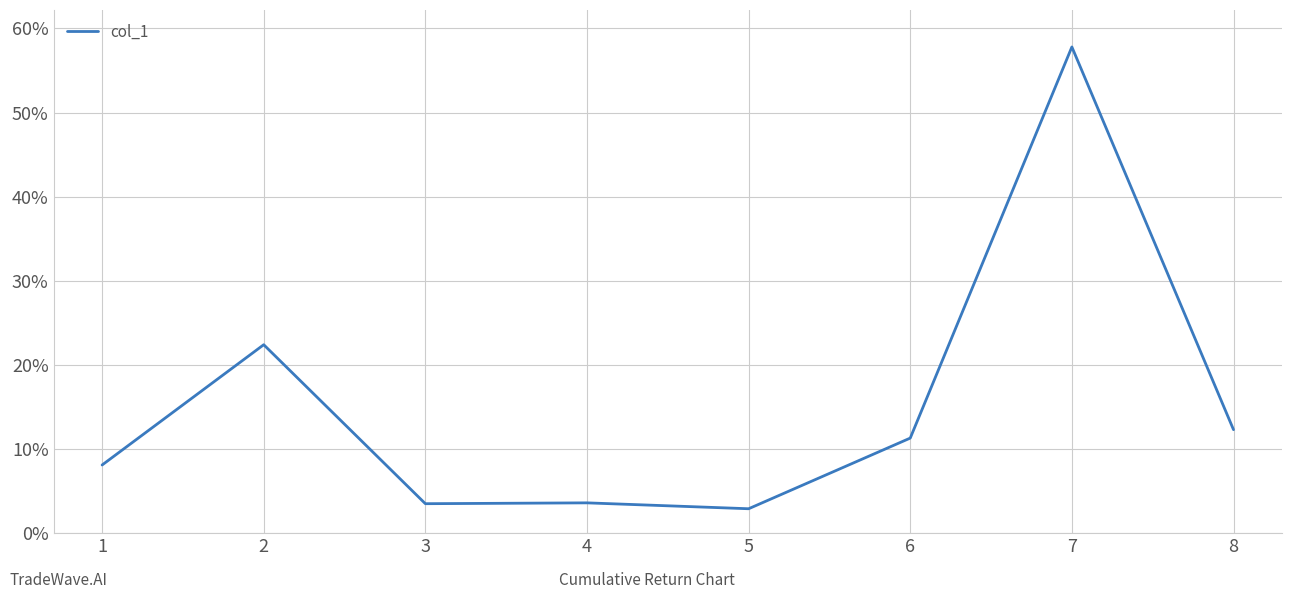

What is the maximum value shown in the chart?

57.8